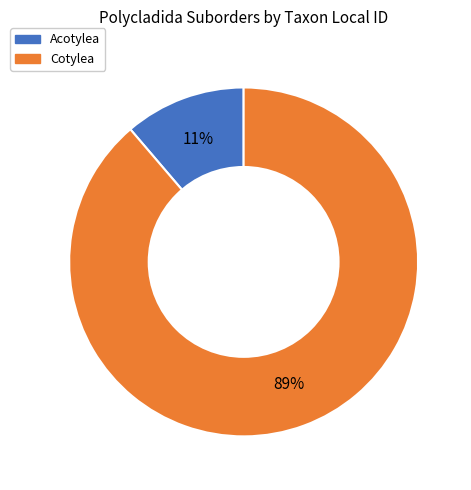

Do Acotylea and Cotylea together represent more than half of the pie?

Yes